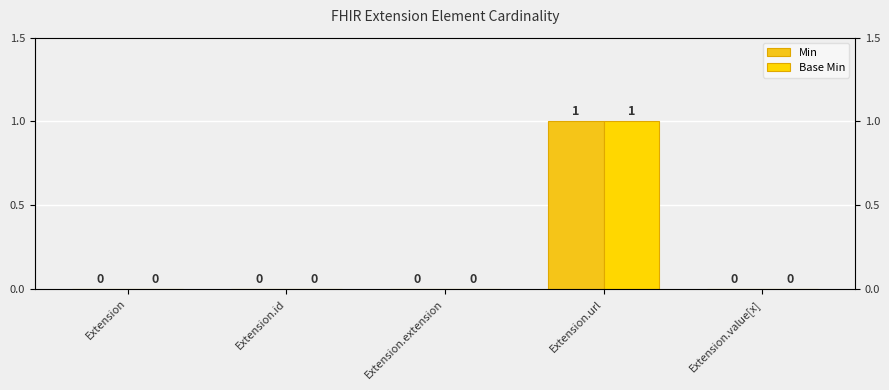

At which category is the sum across all series the highest?

Extension.url